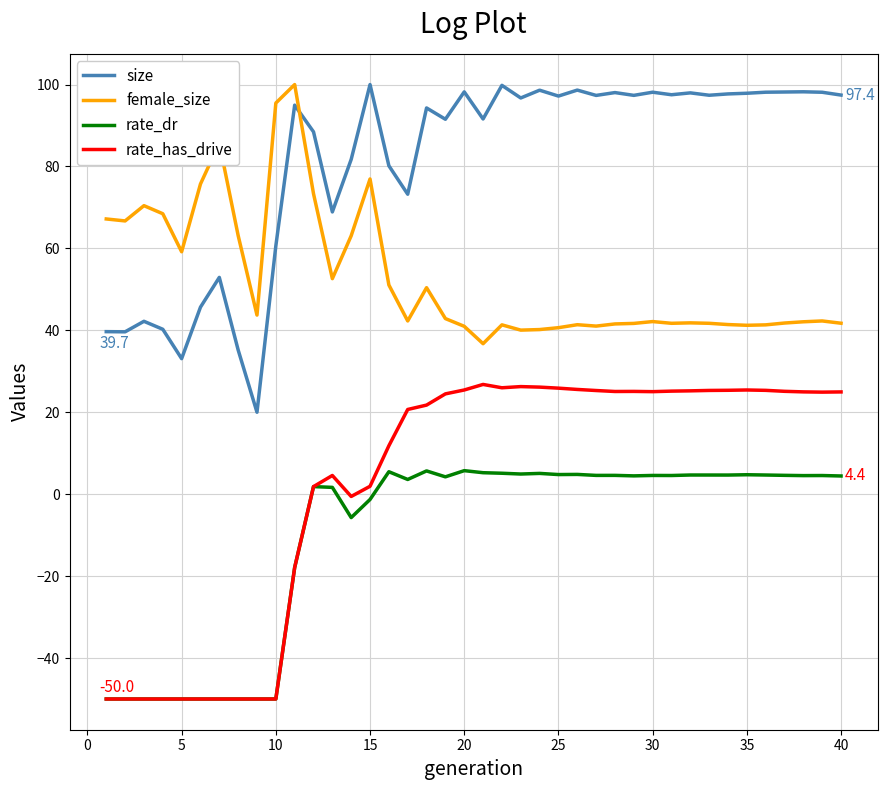

True or false: female_size and rate_has_drive intersect in this chart.

False